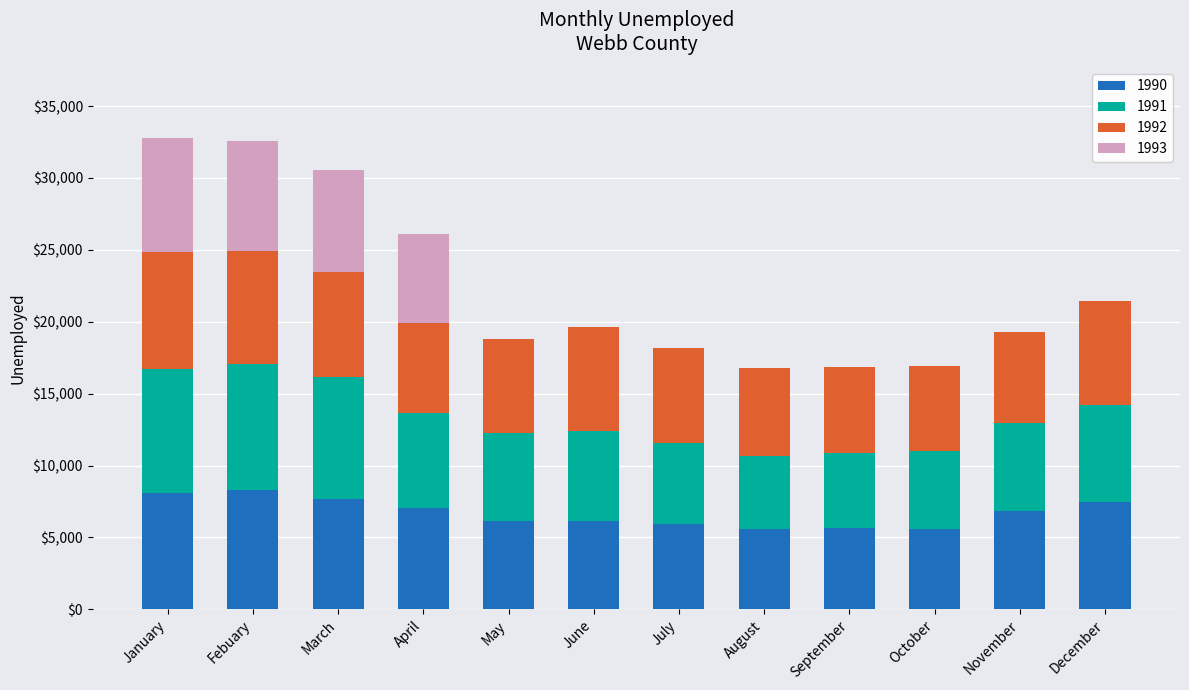

The value of 1990 at May is 6160. True or false?

True